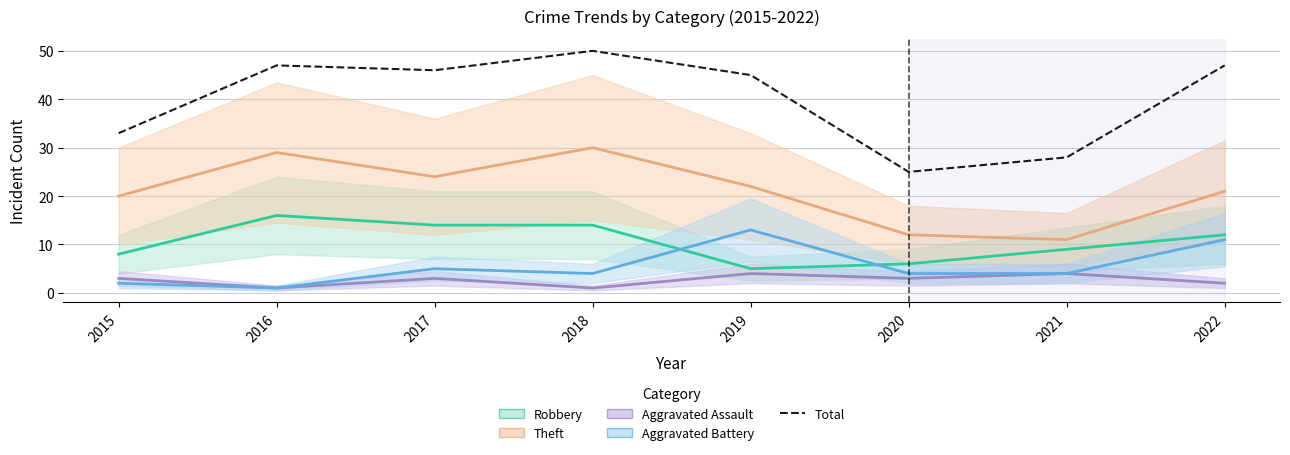

List the labels in order of value, largest first.

2018, 2016, 2022, 2017, 2019, 2015, 2021, 2020